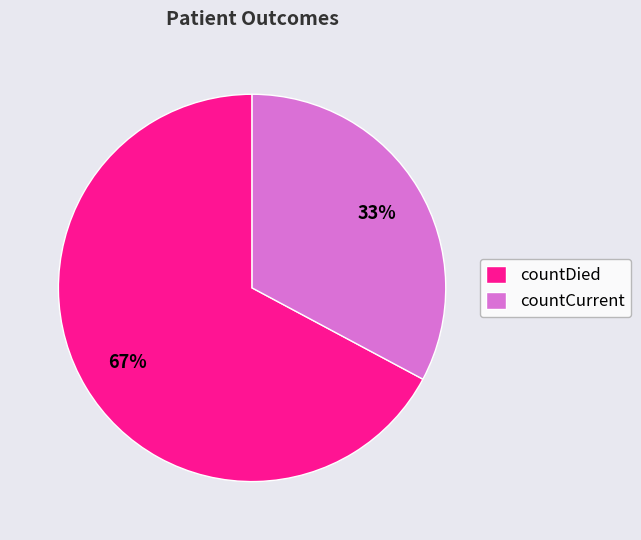

Which slice is the smallest?

countCurrent